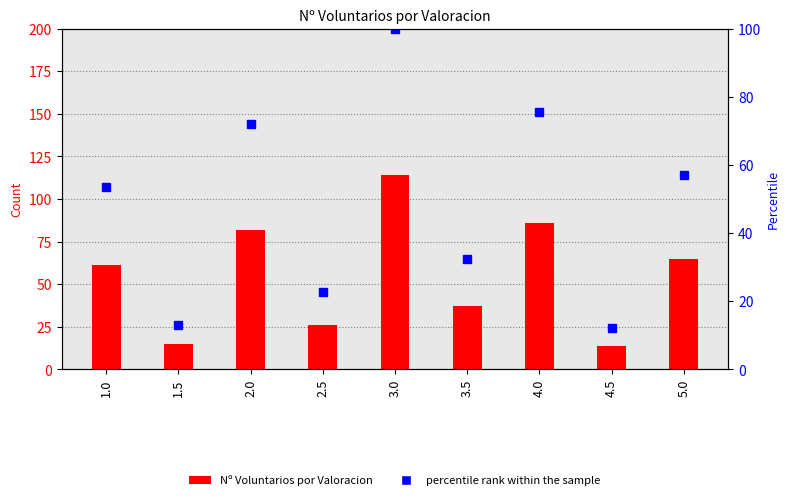

List the series in order of their overall mean, lowest first.

percentile rank within the sample, Nº Voluntarios por Valoracion